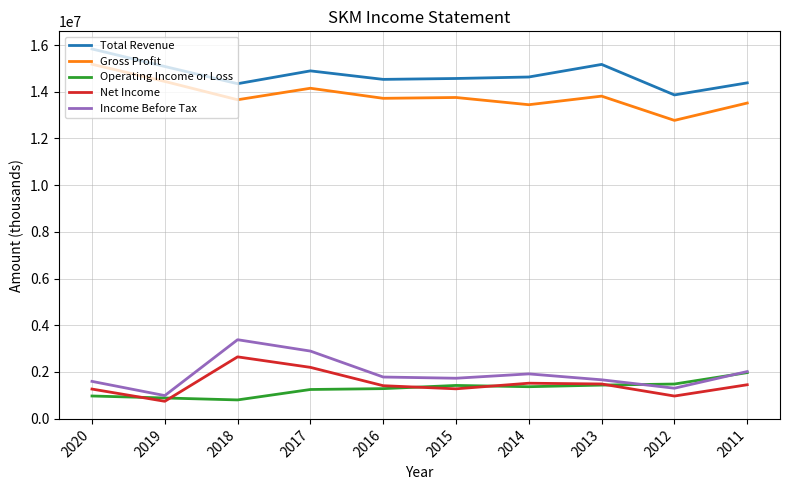

What is the difference between the highest and lowest values at 2013?

13732500